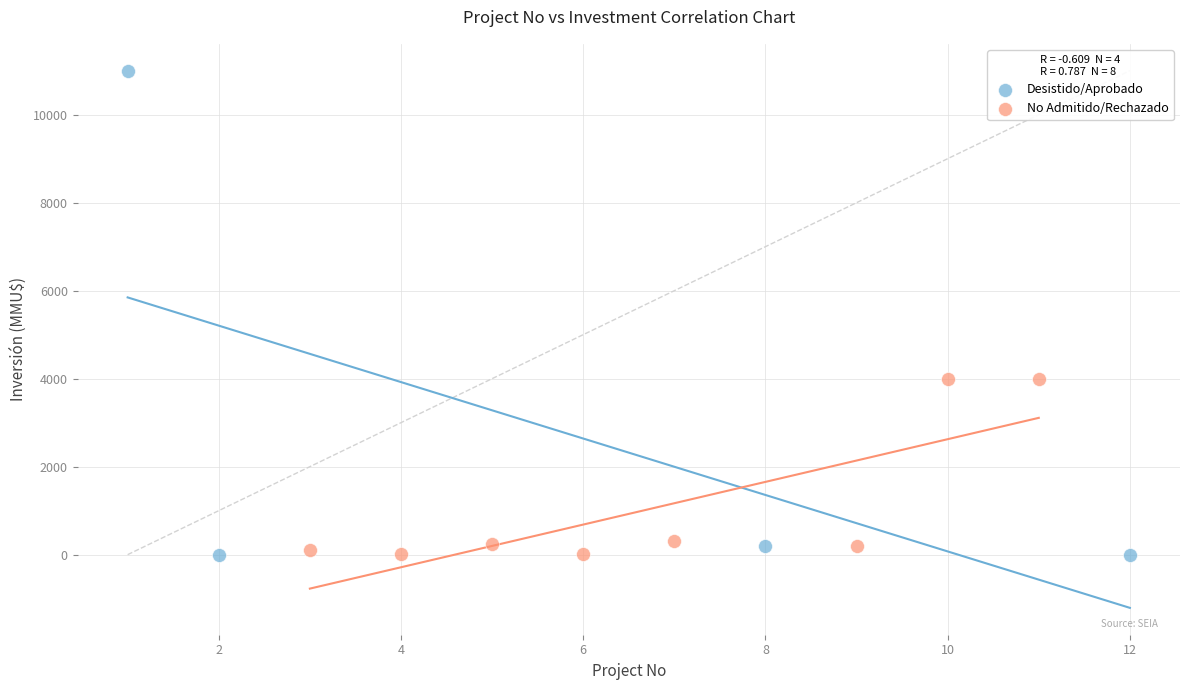

Which series reaches the maximum Y coordinate?

Desistido/Aprobado